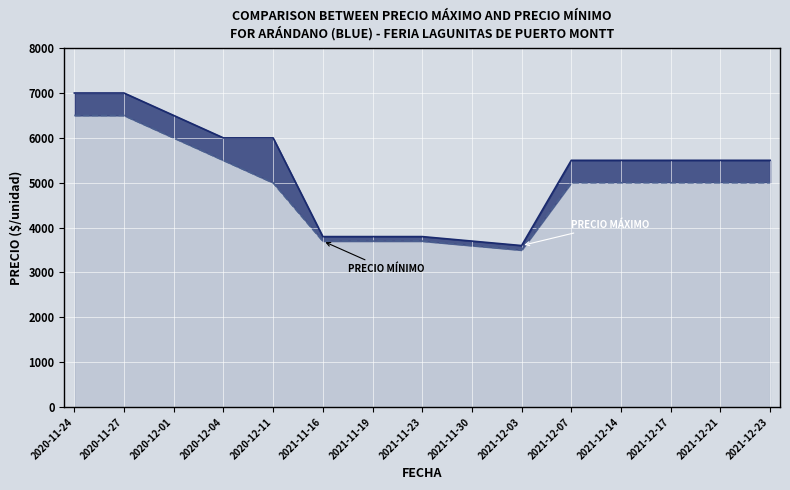

What is the maximum value for Precio mínimo?

6500